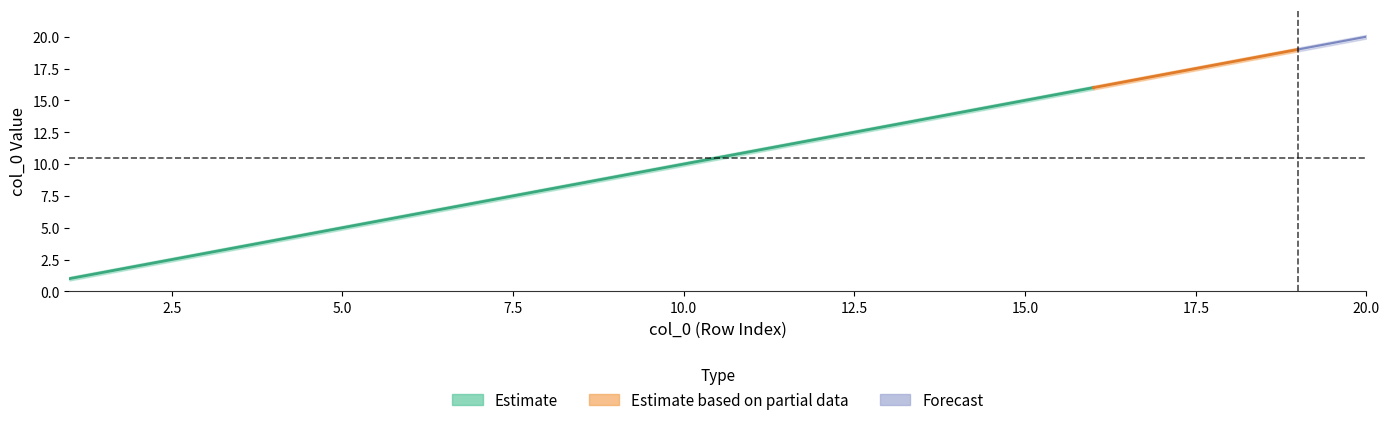

Where does the col_0_center series first go above 11?

12